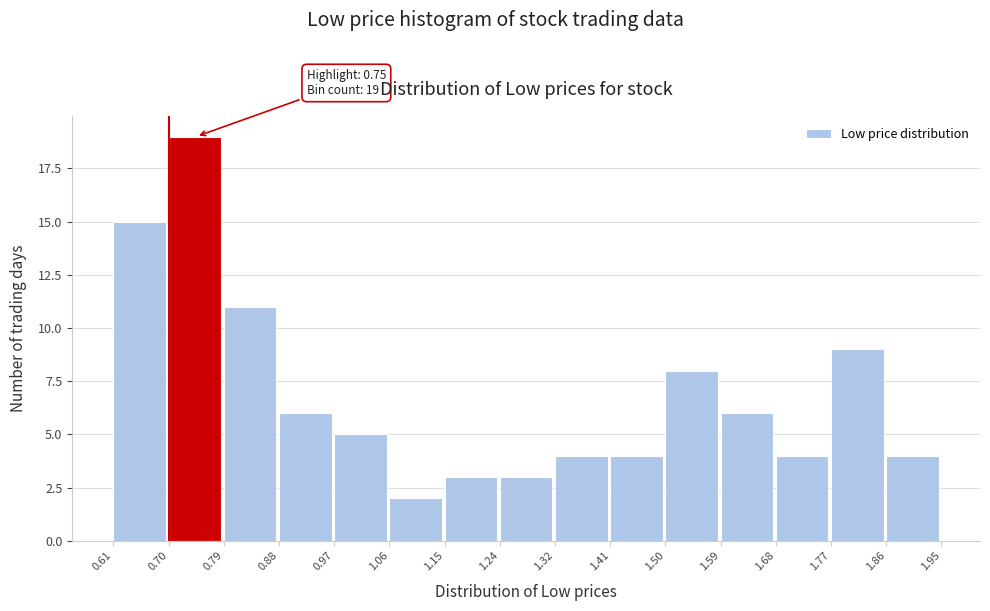

Which range on the x-axis has the tallest bar?

0.70 to 0.79